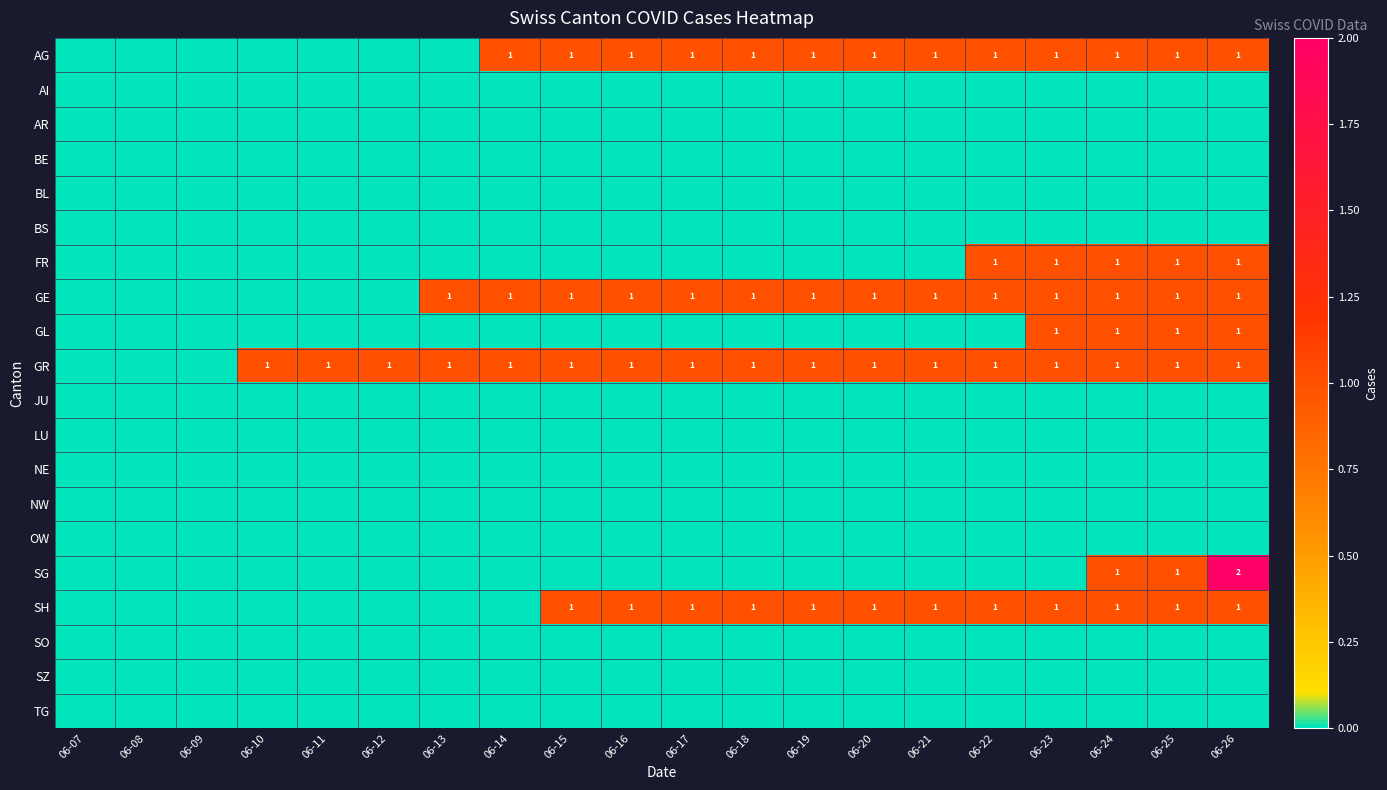

What is the total value across all series at 06-20?

4